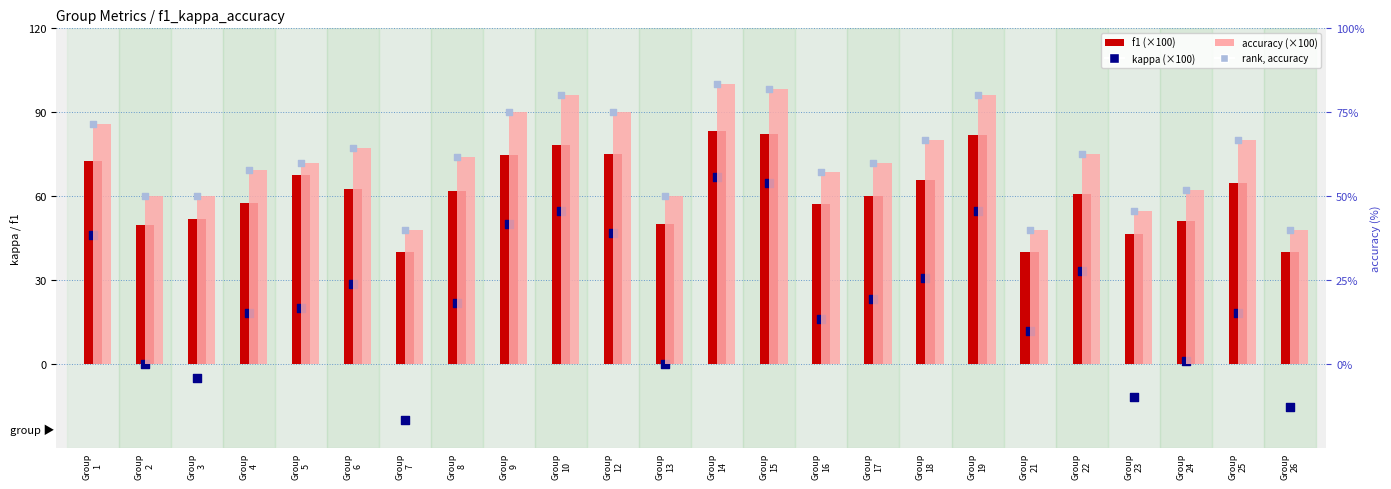

What is the total value across all series at Group
7?

100.0